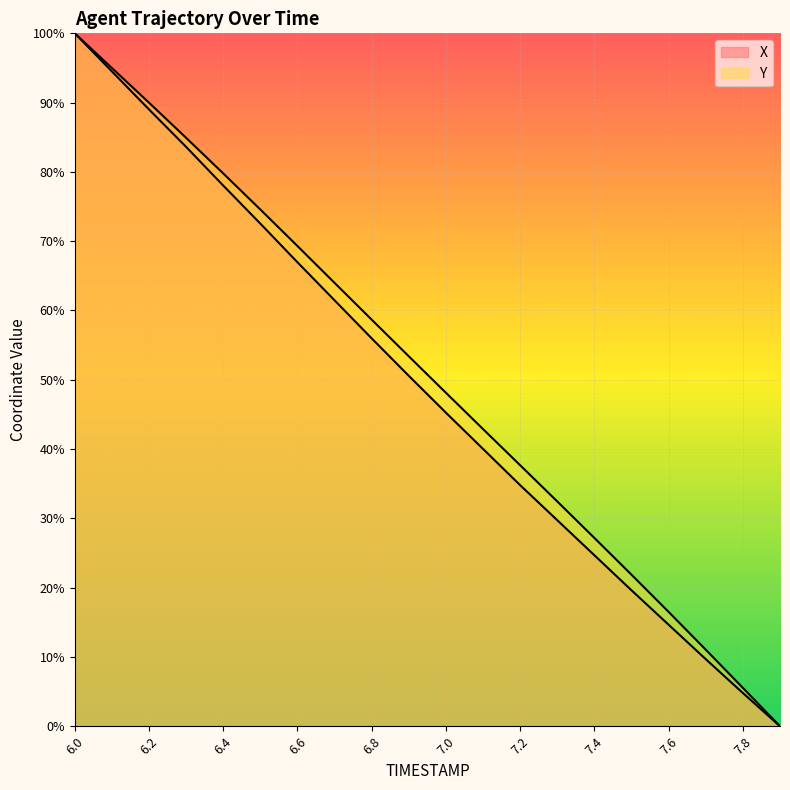

True or false: X and Y cross at least once.

False